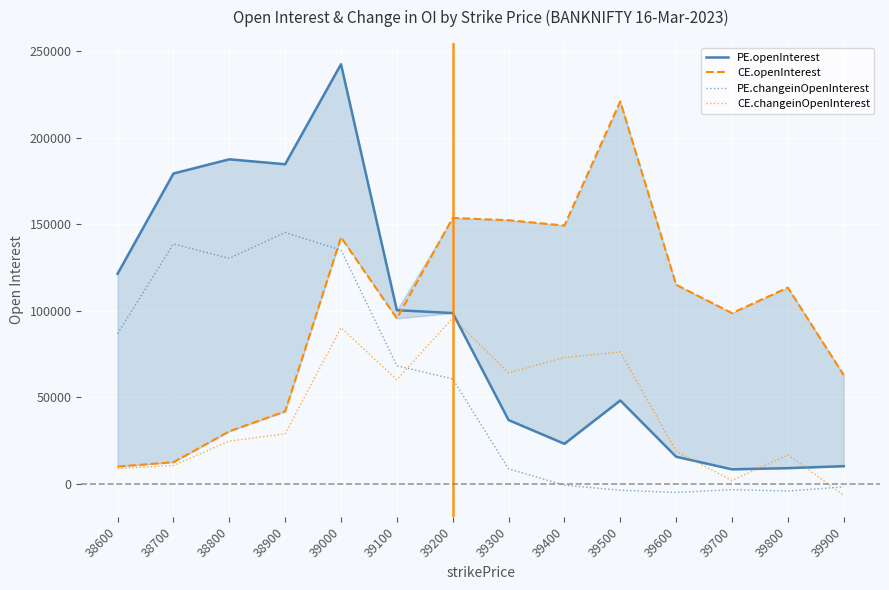

Where is the first local maximum for PE.openInterest?

38800